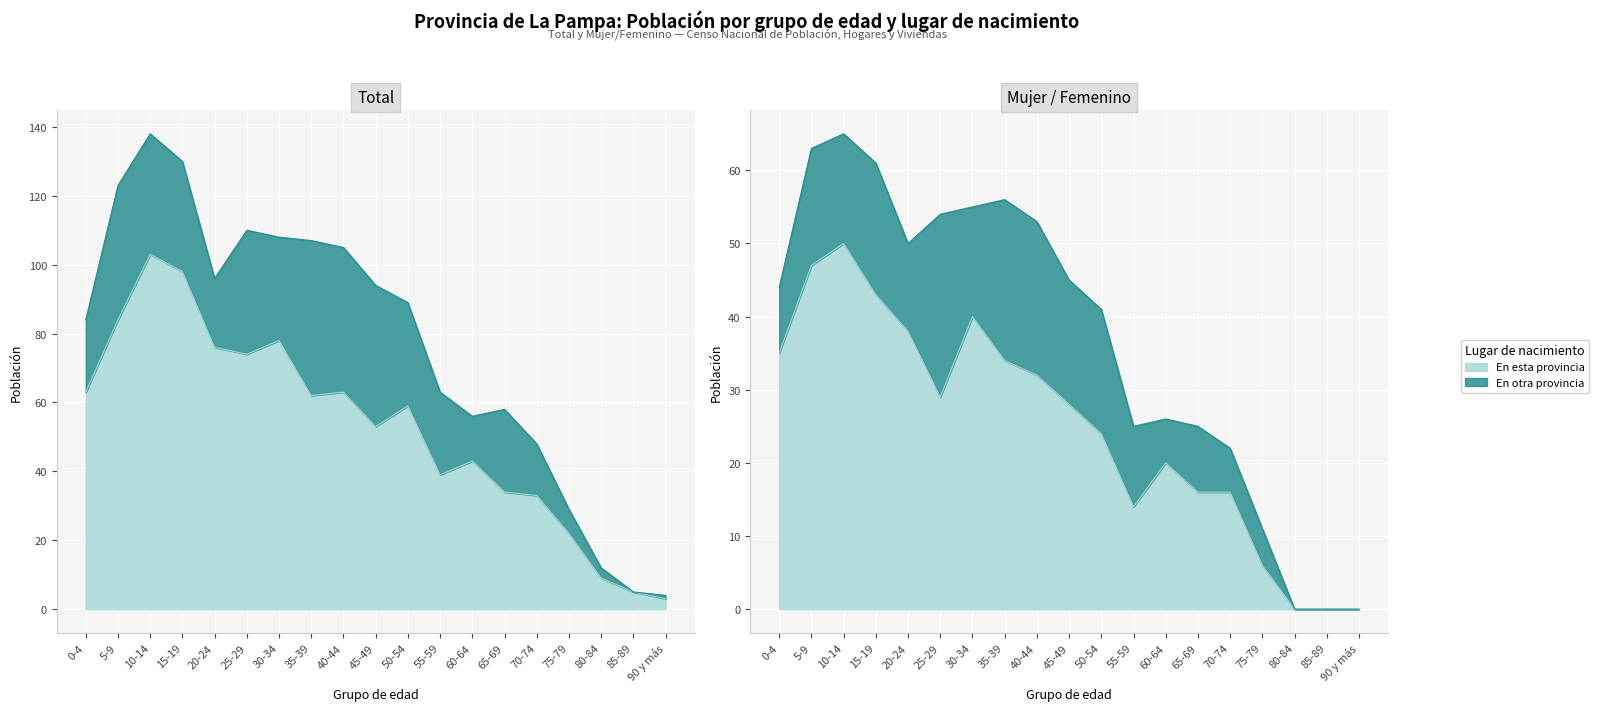

Which series has the largest total across all categories?

En esta provincia (Total)